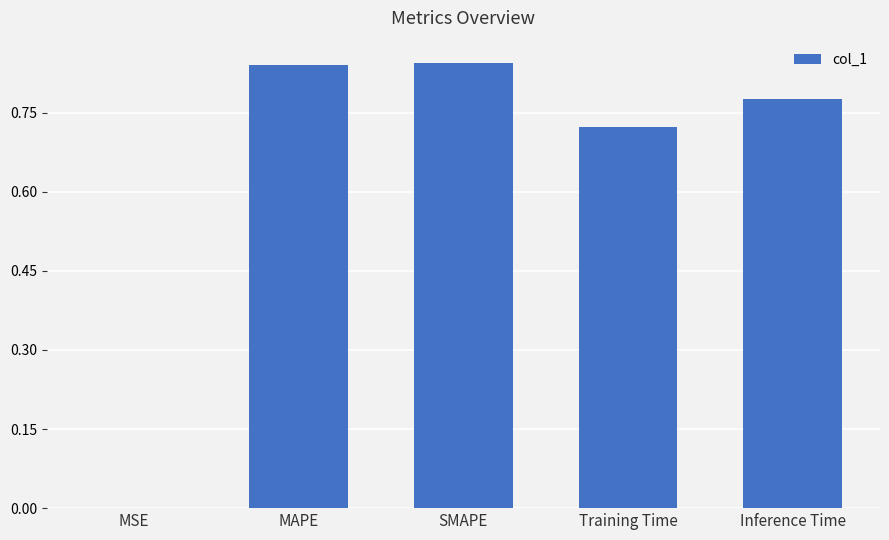

The chart shows a value of 1.1 at Inference Time. True or false?

False